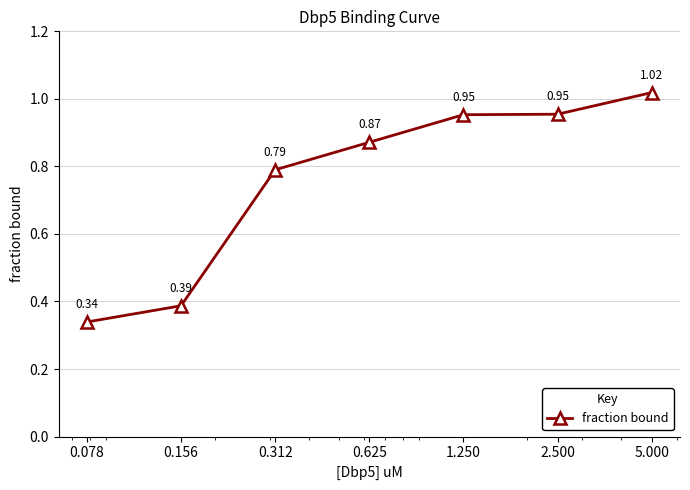

What is the difference between the second highest and second lowest values?

0.6